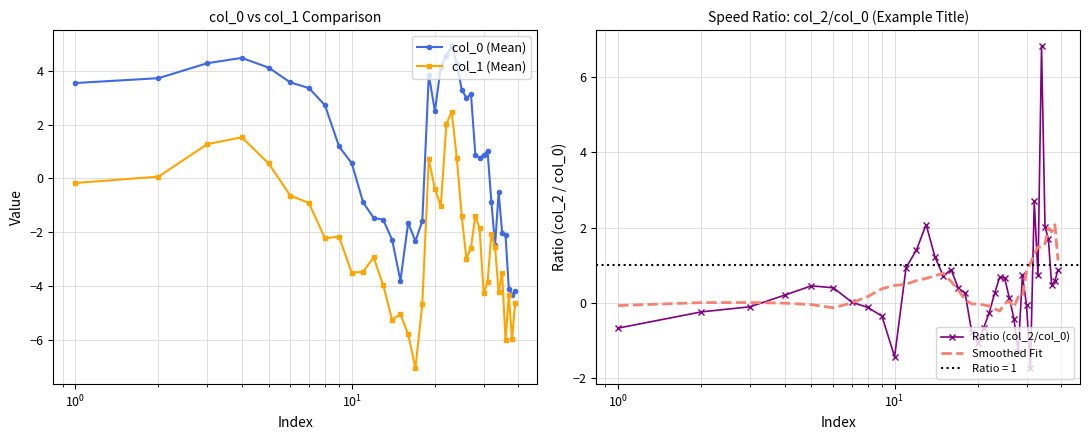

How many times do Smoothed Fit and Ratio (col_2/col_0) cross each other?

14